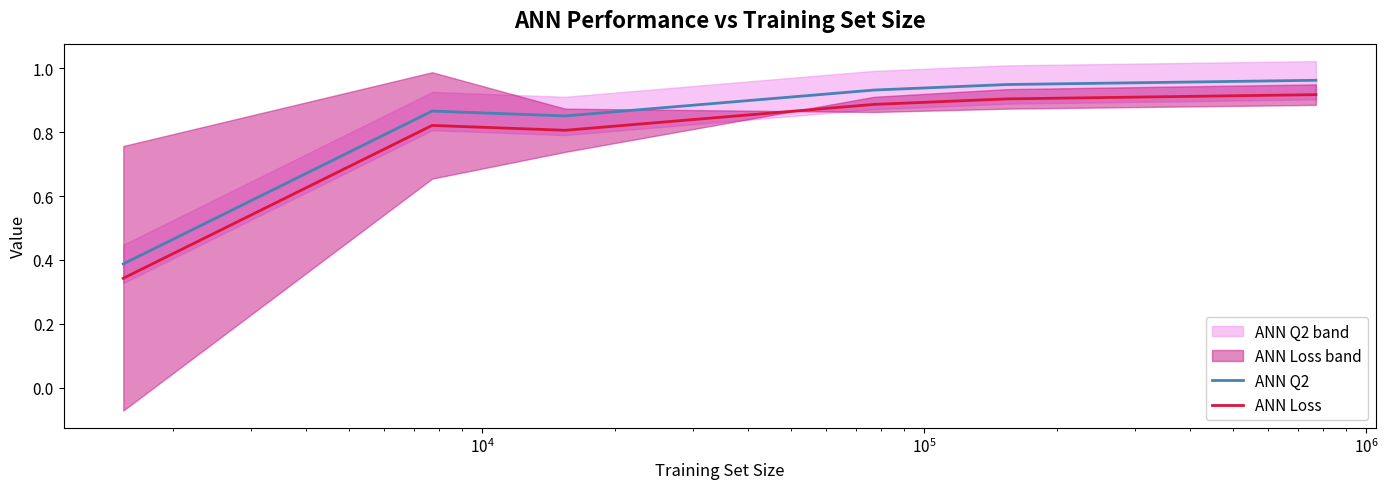

What is the difference between the second highest and second lowest values in the ANN Q2 series?

0.1